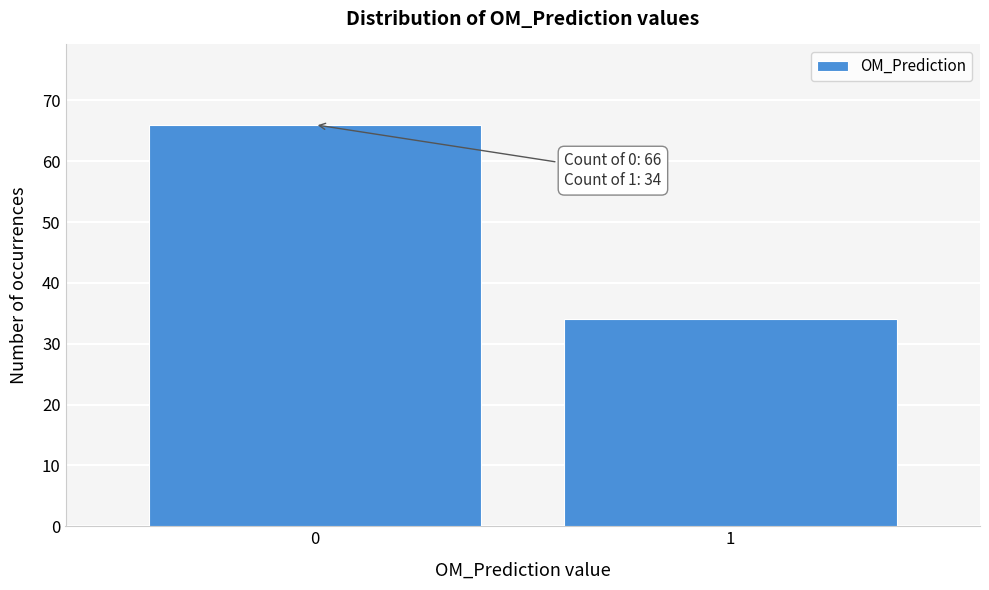

Reading left to right, extract all data points from this chart.

0=66	1=34